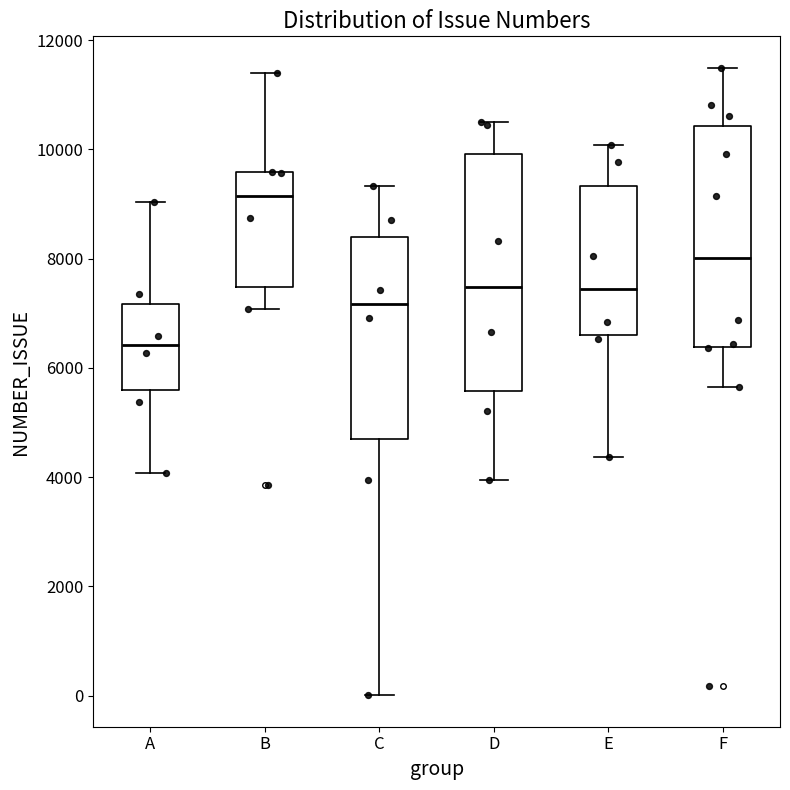

Which box has the lowest median line?

A